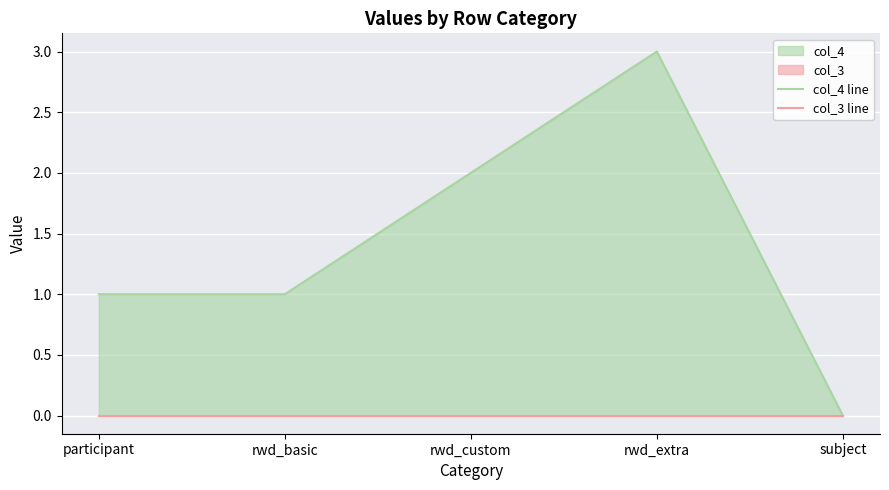

What is the label of the 1st point from the left?

participant